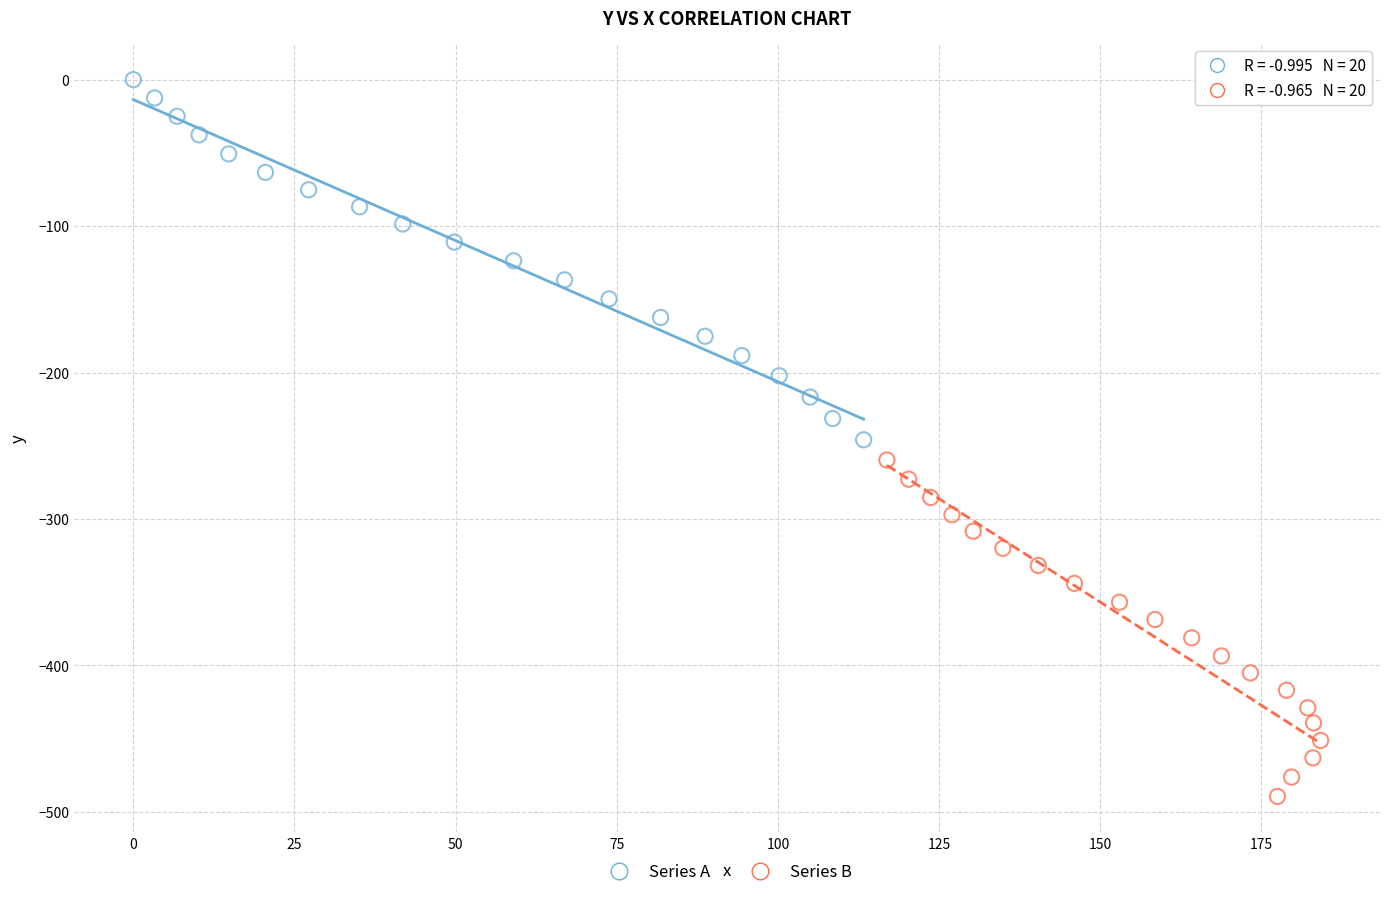

Which series contains the highest Y value?

Series A